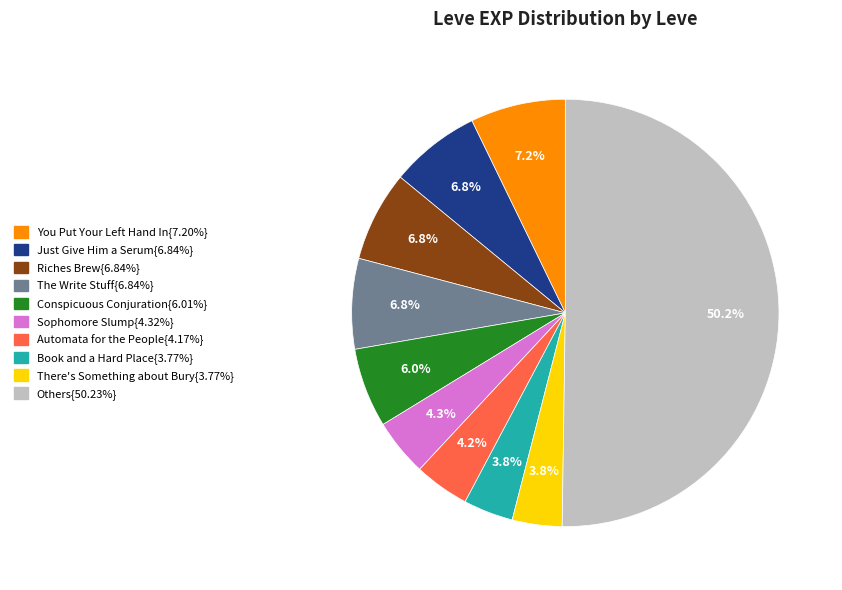

Count the number of slices in the pie.

10